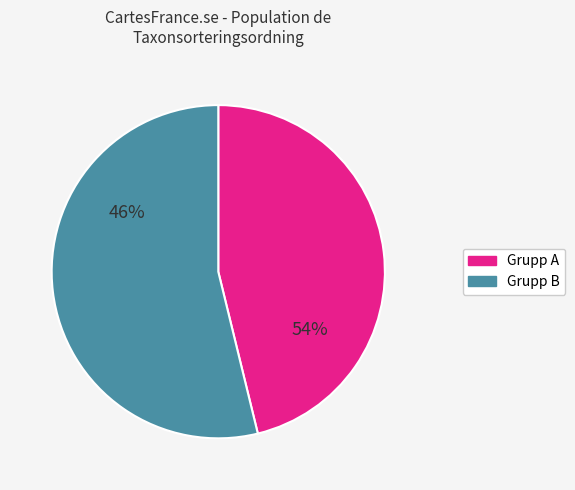

To the nearest percent, what is the difference between the largest and smallest slice percentages?

8%